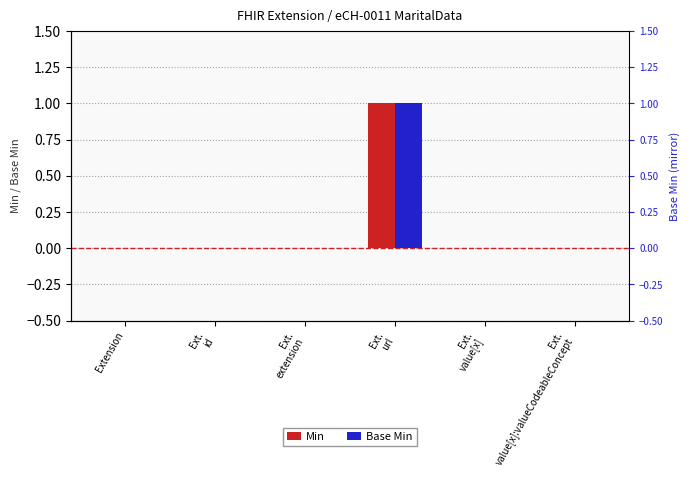

List the series in order of their peak value, highest first.

Min, Base Min